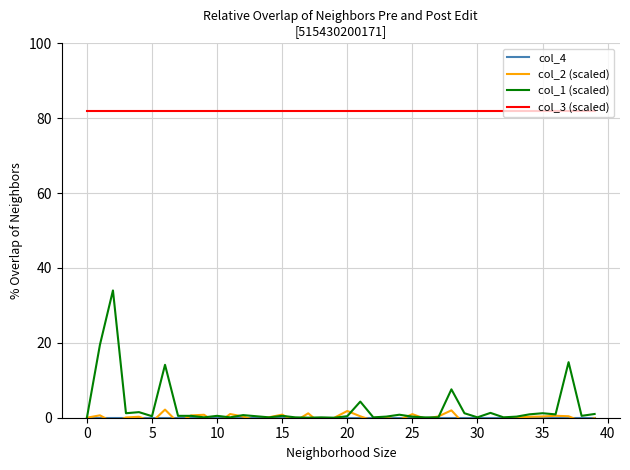

At how many categories does at least one series exceed 53?

40